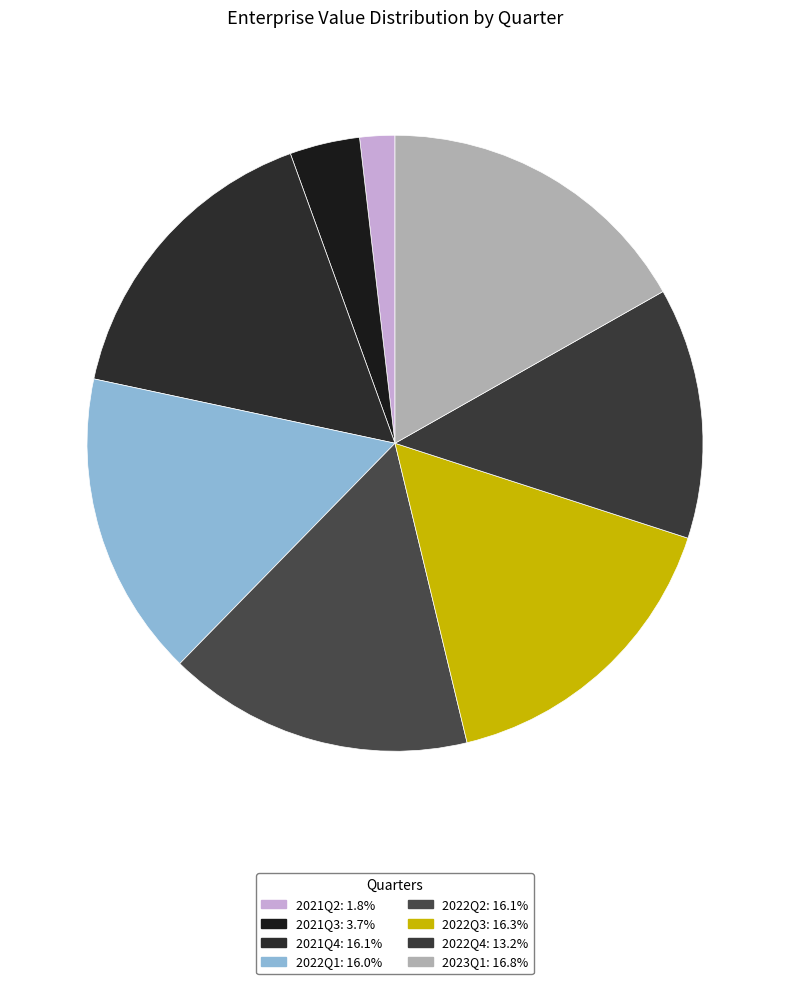

Which has a higher value, 2023Q1 or 2022Q4?

2023Q1